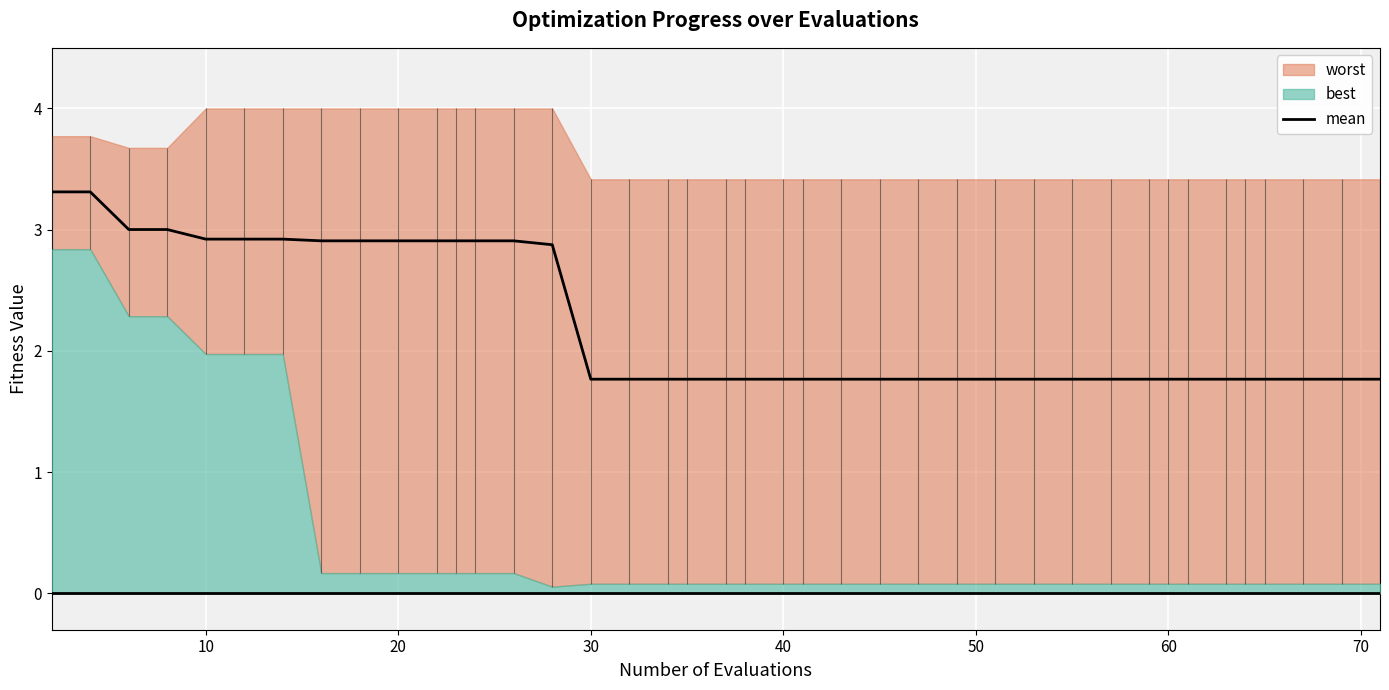

The mean series shows 1.8 at 30. True or false?

True